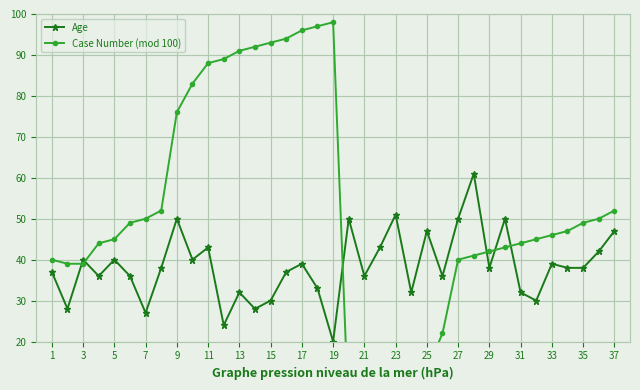

True or false: Case Number (mod 100) and Age cross at least once.

True